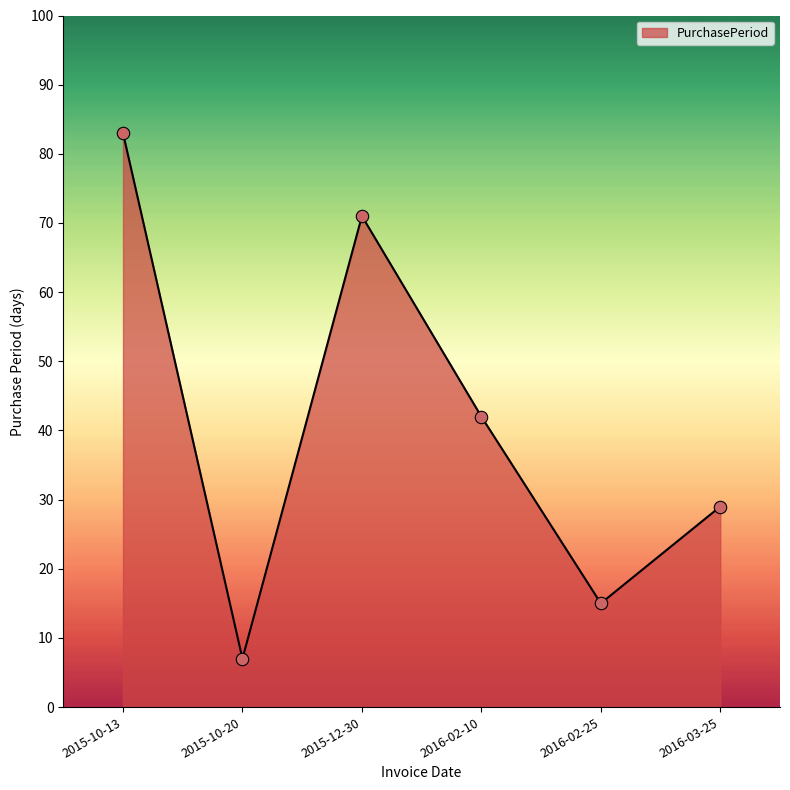

What is the change in value from 2015-10-20 to 2016-02-25?

+8